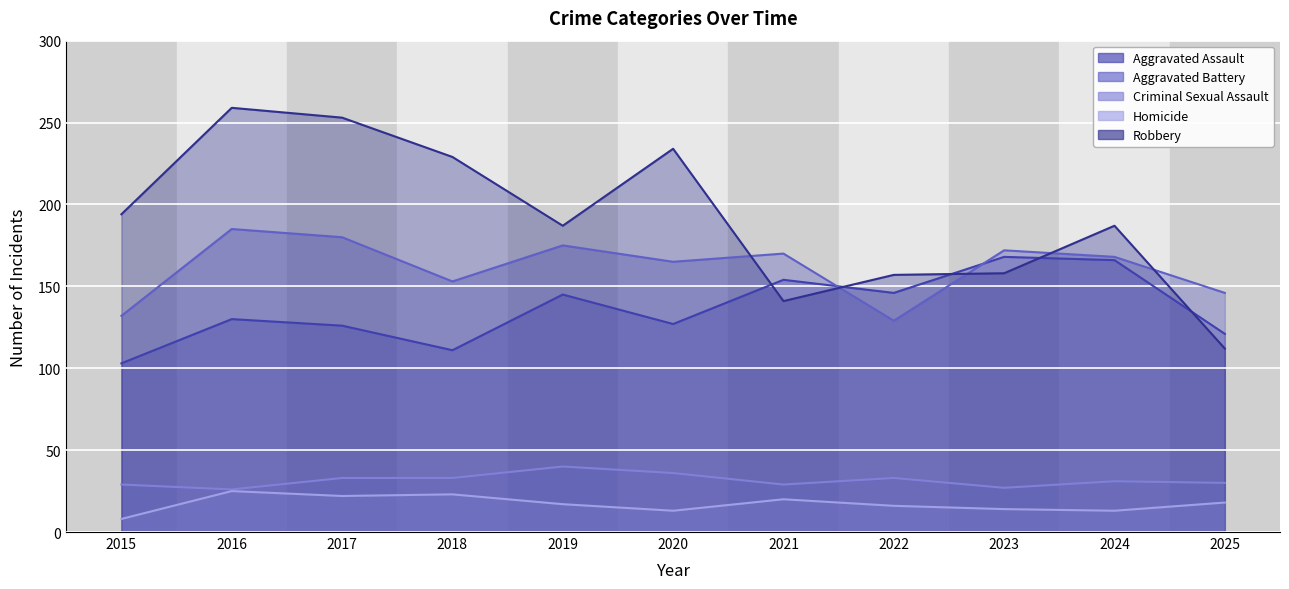

What is the difference between the Robbery values at 2017 and 2016?

6